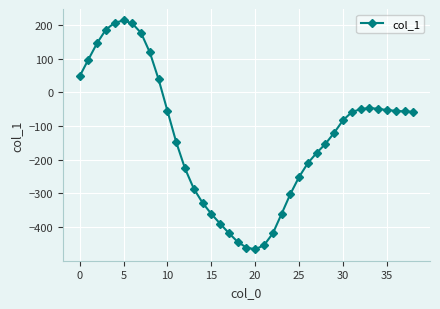

What is the average value?

-131